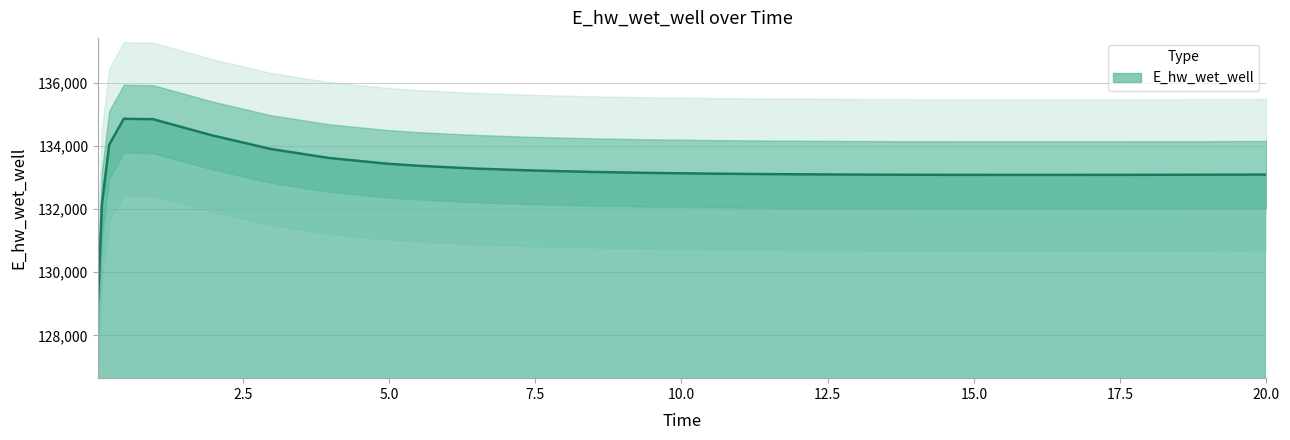

Which category has the highest value across all series?

0.46875